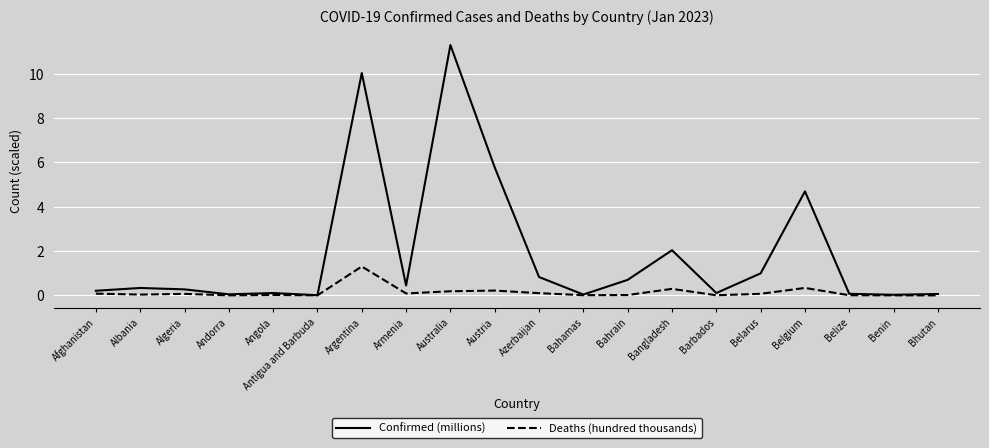

Which series has the largest total across all categories?

Confirmed (millions)